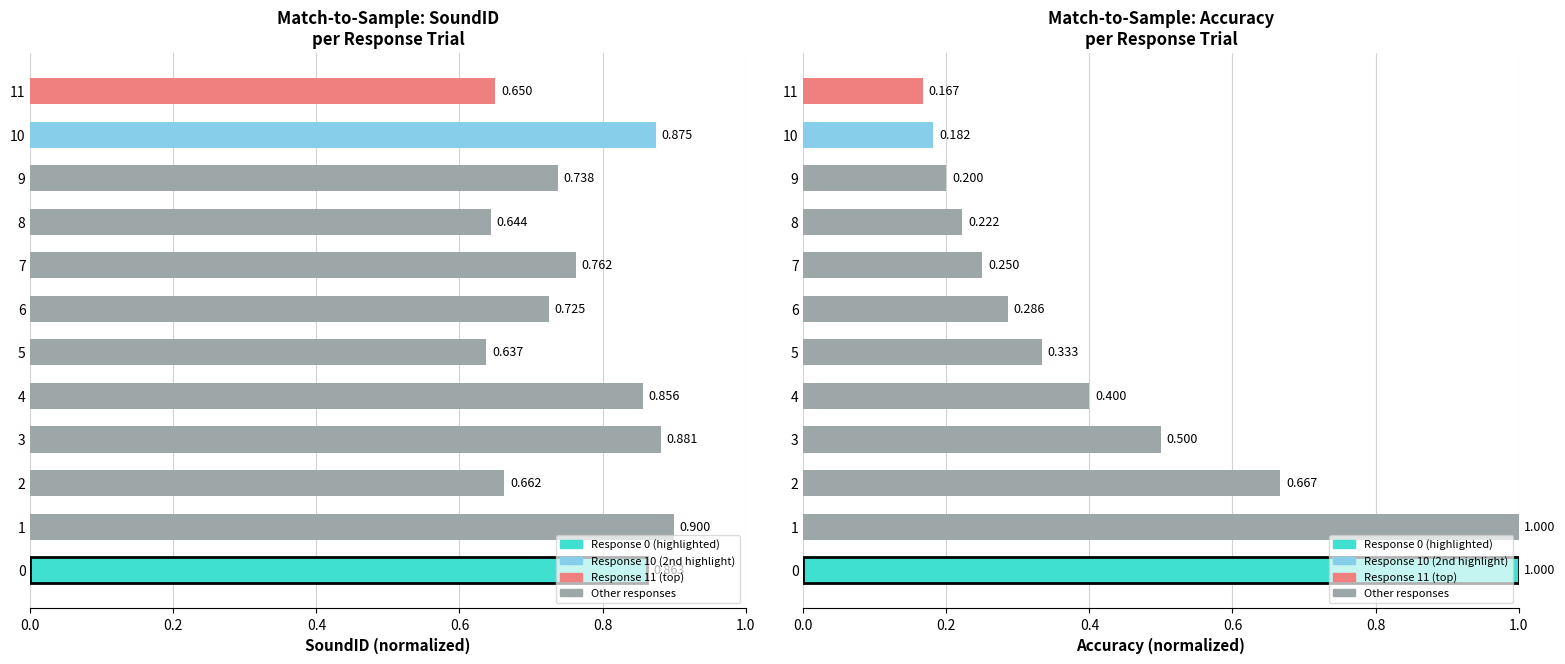

Reading right to left, transcribe all the data shown in this chart.

SoundID: 0.7	0.9	0.7	0.6	0.8	0.7	0.6	0.9	0.9	0.7	0.9	0.9
accuracy: 0.2	0.2	0.2	0.2	0.2	0.3	0.3	0.4	0.5	0.7	1.0	1.0